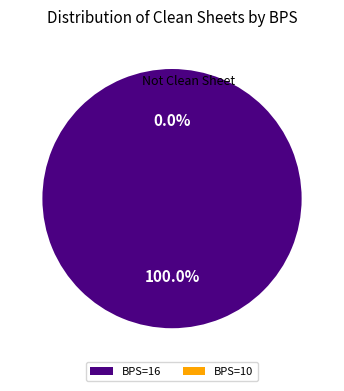

Is 10 the majority of the pie?

No